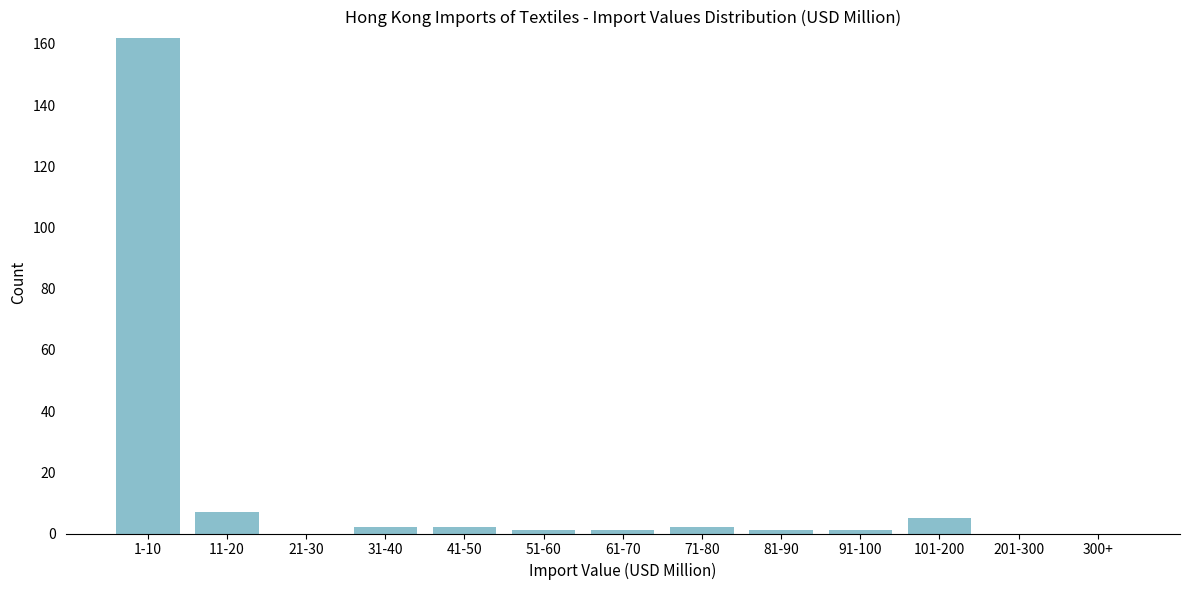

Reading left to right, transcribe all the data shown in this chart.

1-10=162	11-20=7	21-30=0	31-40=2	41-50=2	51-60=1	61-70=1	71-80=2	81-90=1	91-100=1	101-200=5	201-300=0	300+=0